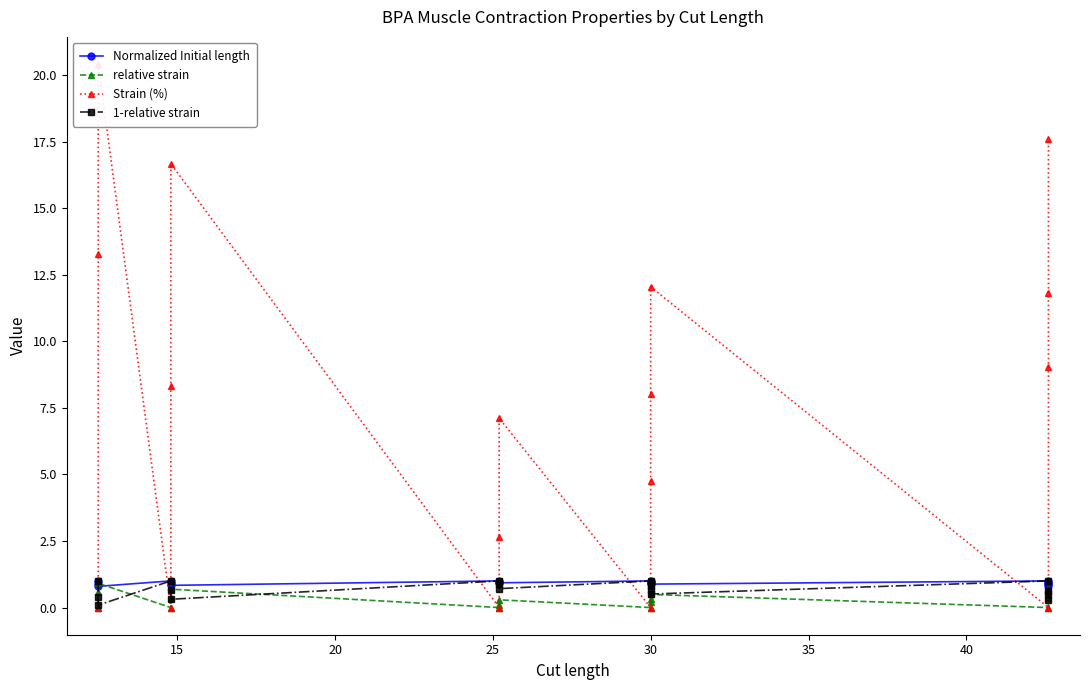

Reading left to right, what are all the values shown in this chart?

Normalized Initial length: 1.0	0.9	0.8	1.0	0.9	0.8	1.0	1.0	0.9	1.0	1.0	0.9	0.9	1.0	0.9	0.9	0.8
relative strain: 0.0	0.6	0.9	0.0	0.3	0.7	0.0	0.1	0.3	0.0	0.2	0.3	0.5	0.0	0.4	0.5	0.7
Strain (%): 0.0	13.3	20.4	0.0	8.3	16.7	0.0	2.7	7.1	0.0	4.7	8.0	12.0	0.0	9.0	11.8	17.6
1-relative strain: 1.0	0.4	0.1	1.0	0.7	0.3	1.0	0.9	0.7	1.0	0.8	0.7	0.5	1.0	0.6	0.5	0.3